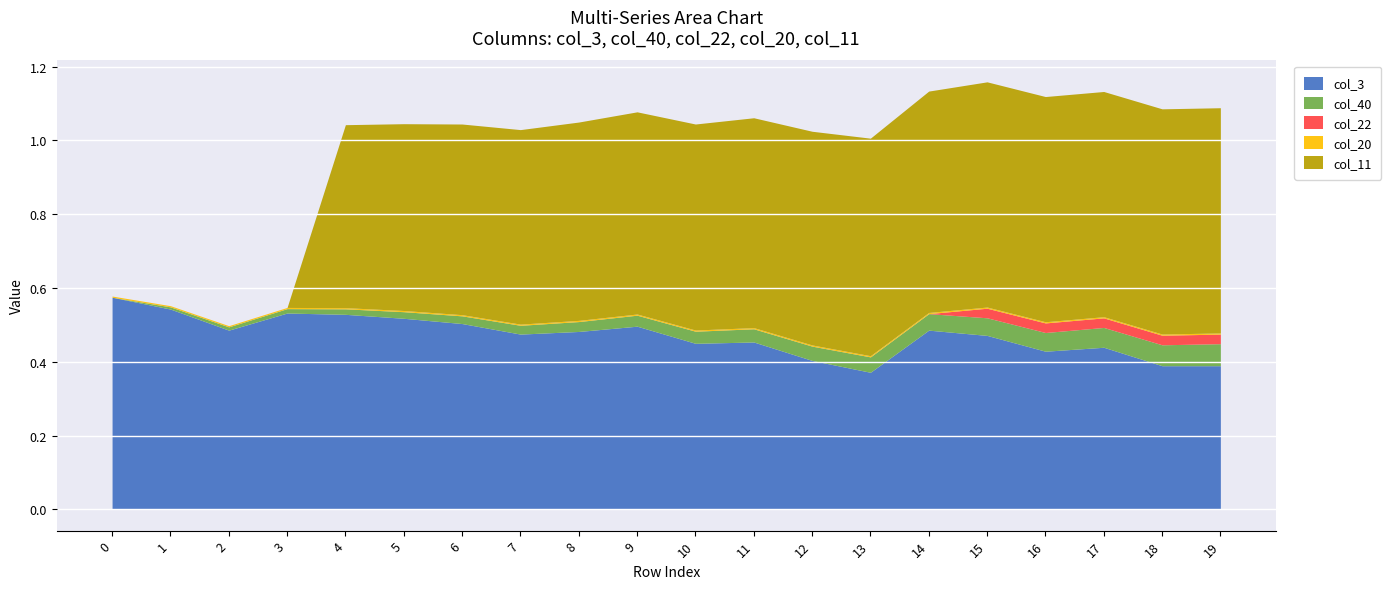

The col_3 series shows 0.4 at 12. True or false?

True